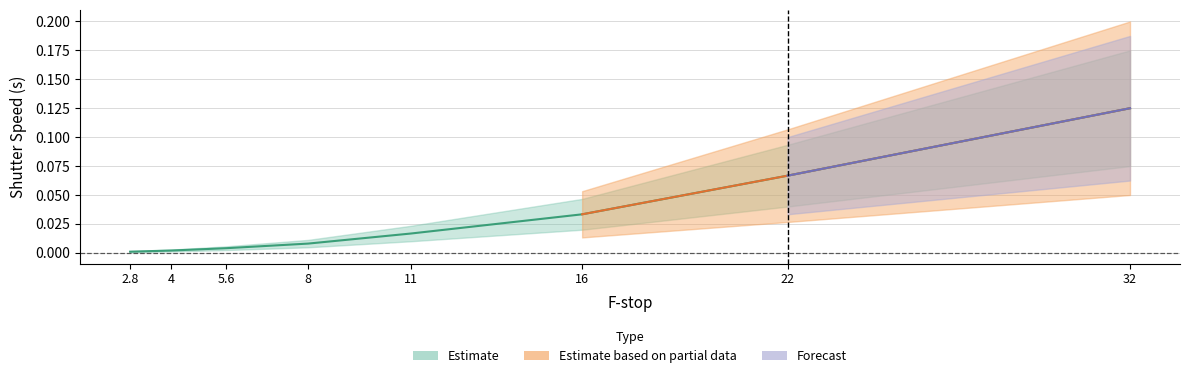

Does the chart display data point markers on the line(s)?

No